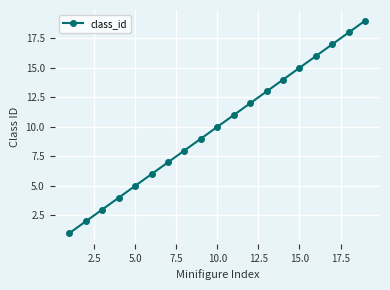

True or false: there are more than 1 points higher than both neighbors.

False